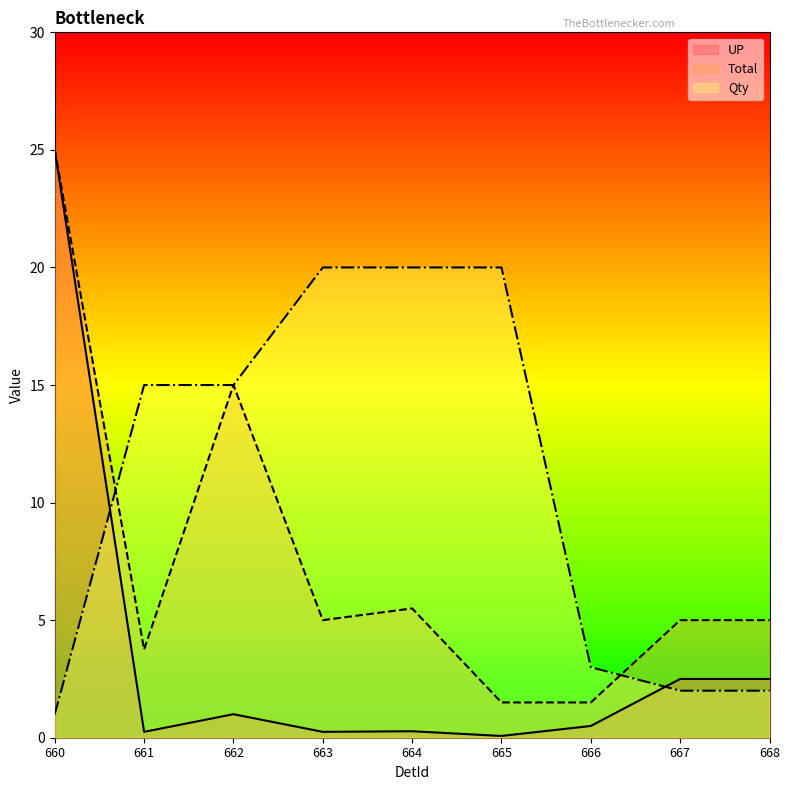

At 662, list the series in order from smallest to largest.

UP, Total, Qty